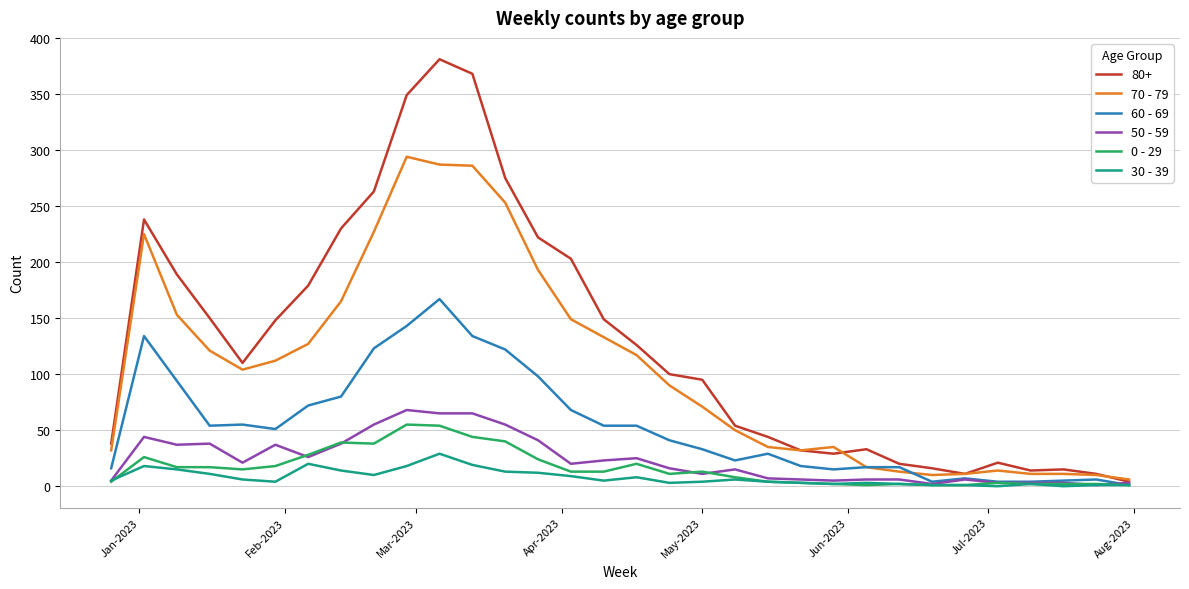

Which series has the largest total across all categories?

80+